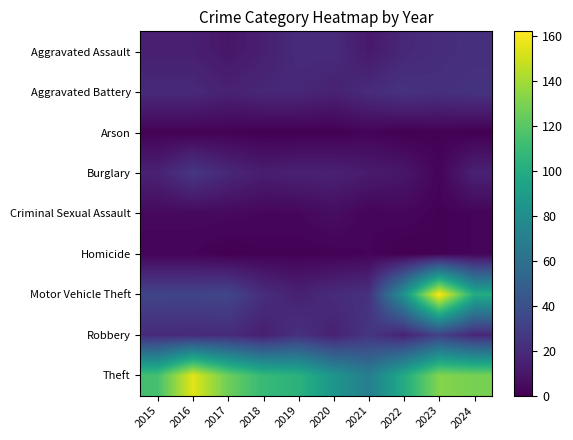

At 2016, list the series in order from largest to smallest.

Theft, Motor Vehicle Theft, Burglary, Aggravated Battery, Robbery, Aggravated Assault, Criminal Sexual Assault, Homicide, Arson